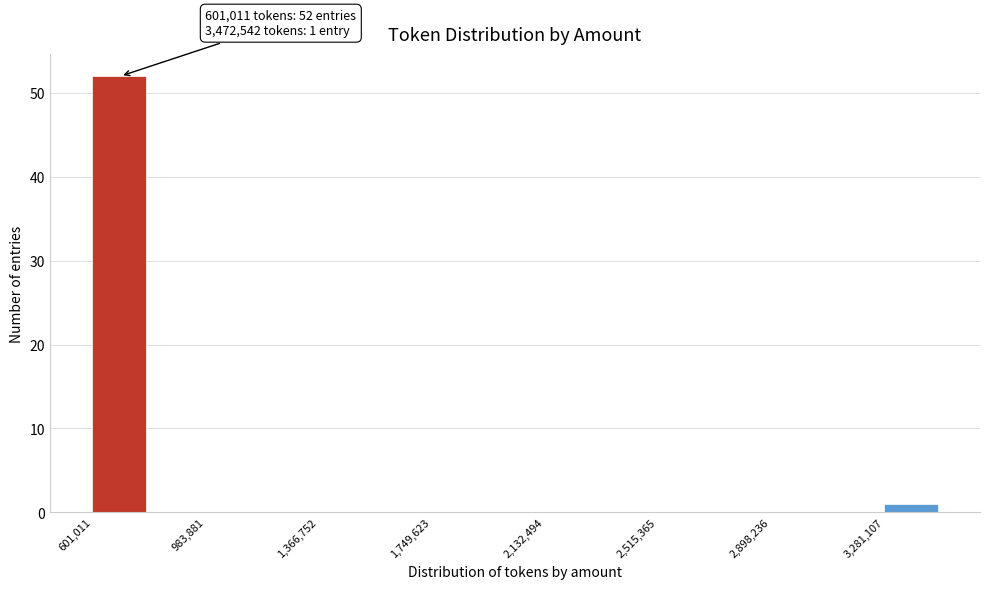

Read against the x-axis, roughly where is the centre of the tallest bar?

700000